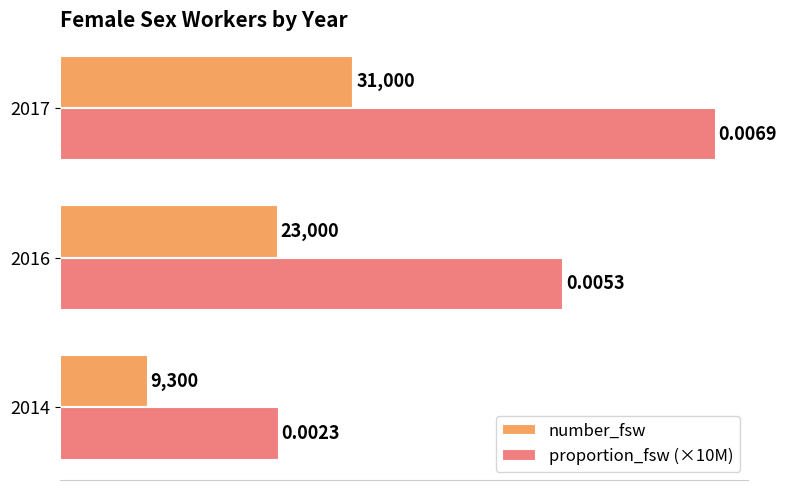

What is the difference between the number_fsw values at 2016 and 2014?

13700.0